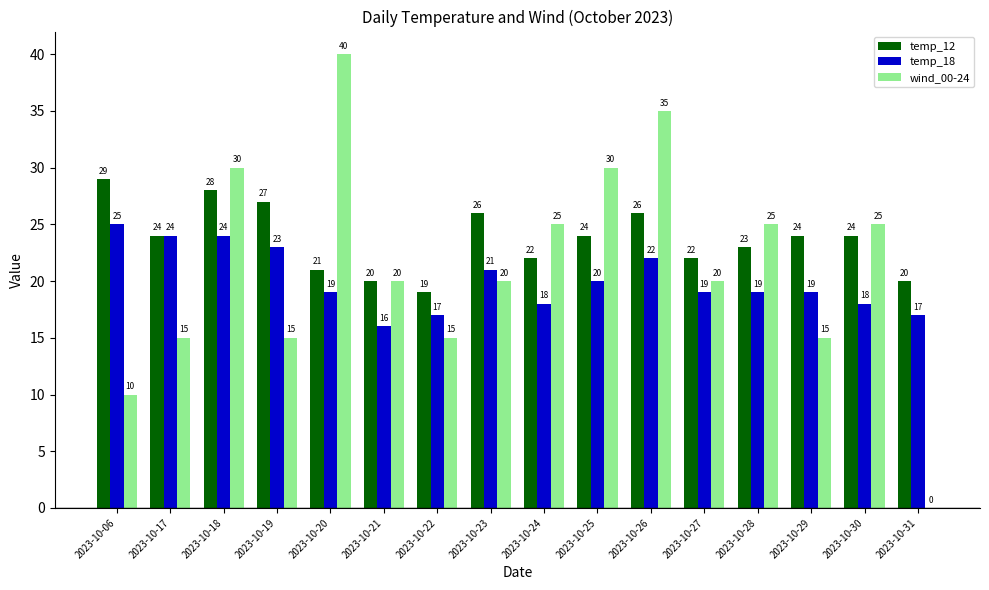

What is the total value across all series at 2023-10-26?

83